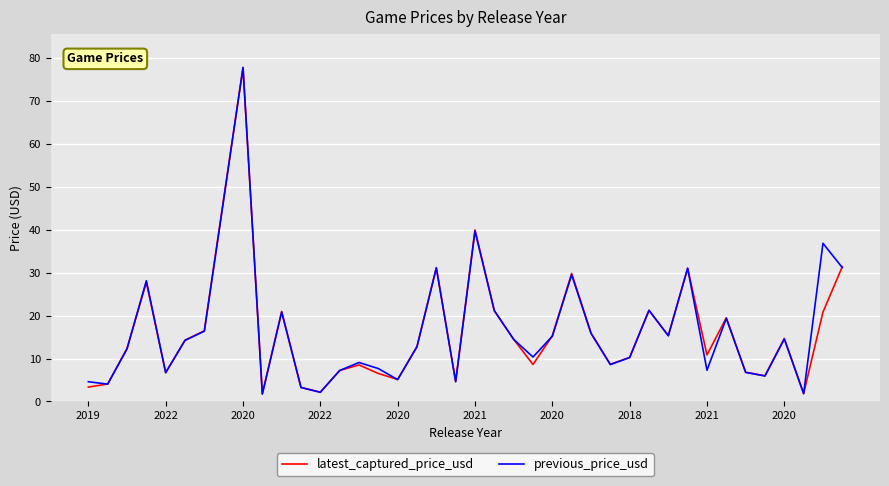

Which series has the widest spread of values?

previous_price_usd